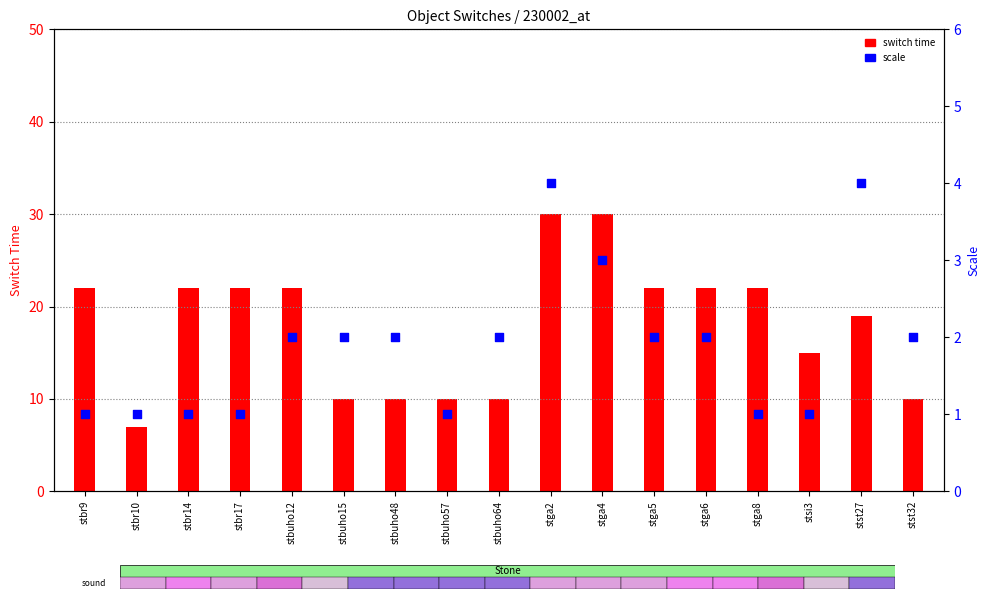

What is the total value across all series at stga6?

24